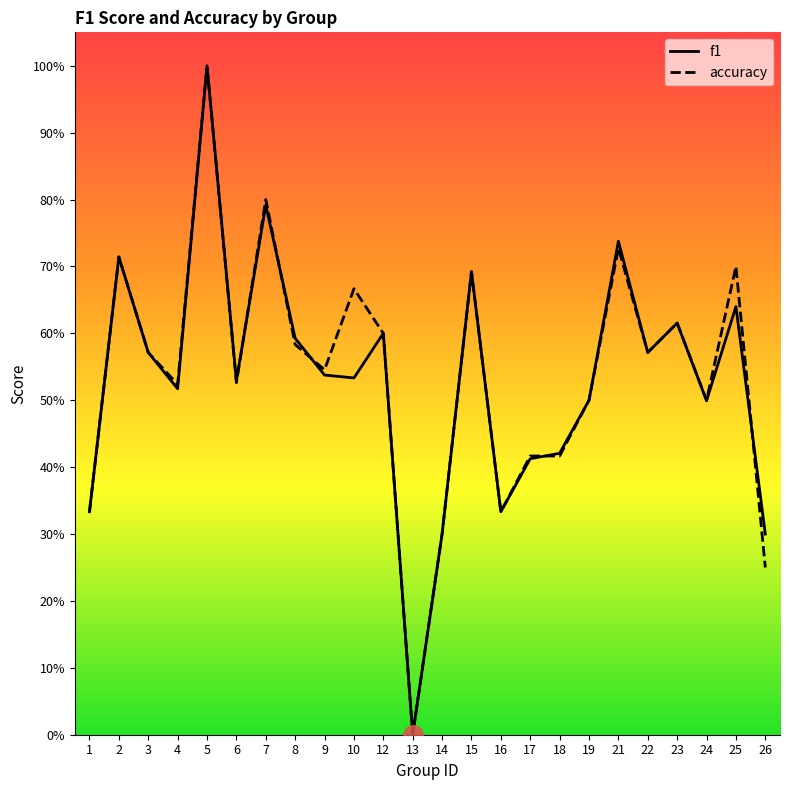

Which series changed the most between 1 and 8?

f1